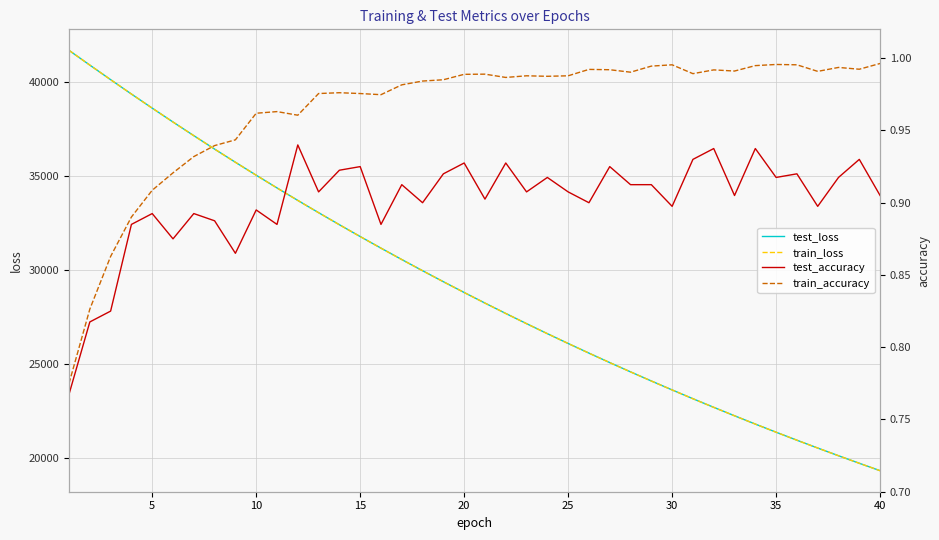

How many distinct data groups are displayed?

4